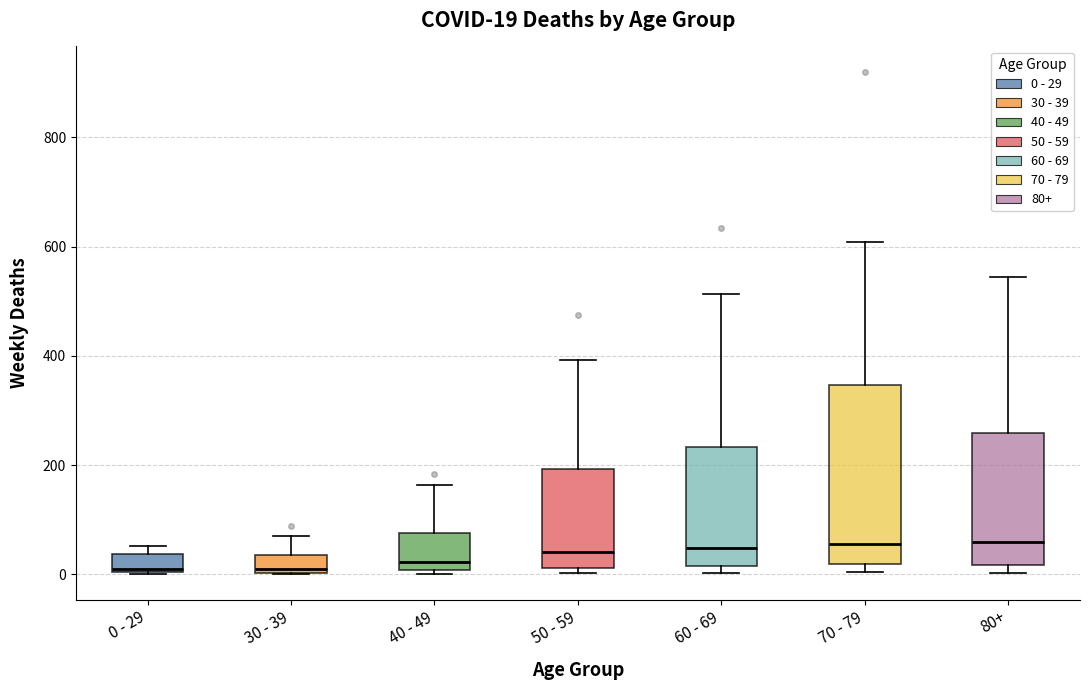

Which box is the tallest, from its lower edge to its upper edge?

70 - 79